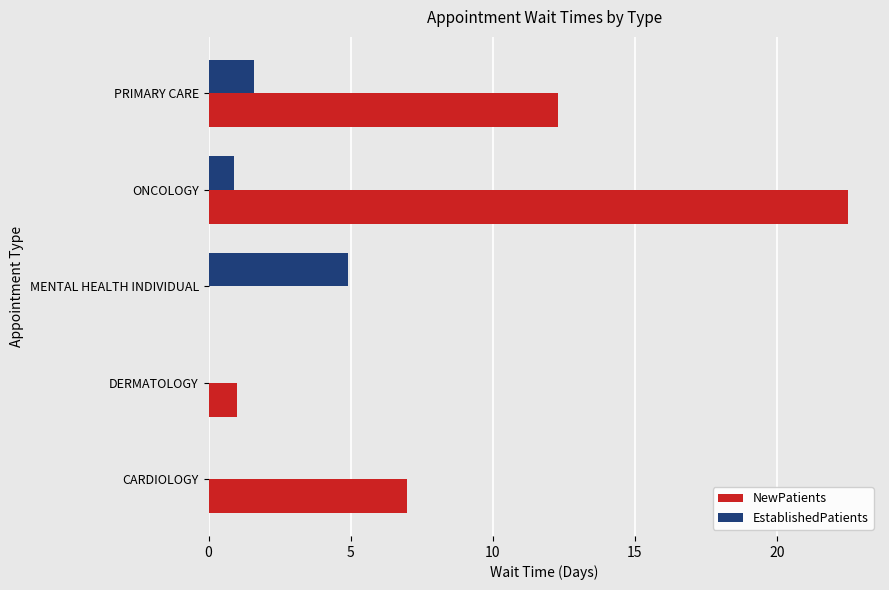

True or false: NewPatients has a value of 0.0 at MENTAL HEALTH INDIVIDUAL.

True